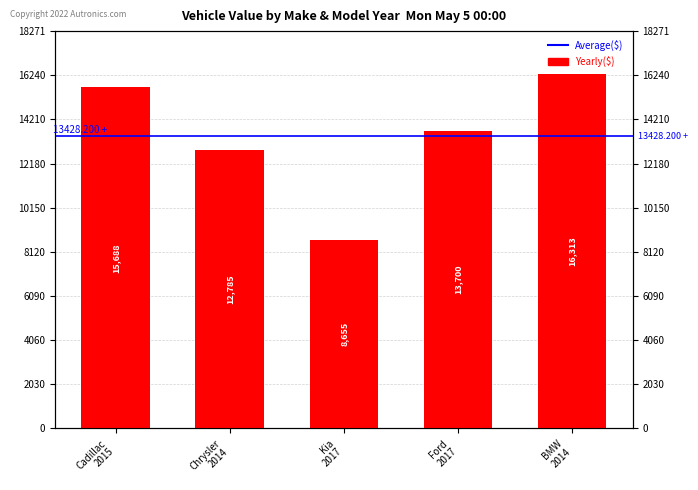

Rank the categories by value from lowest to highest.

Kia
2017, Chrysler
2014, Ford
2017, Cadillac
2015, BMW
2014